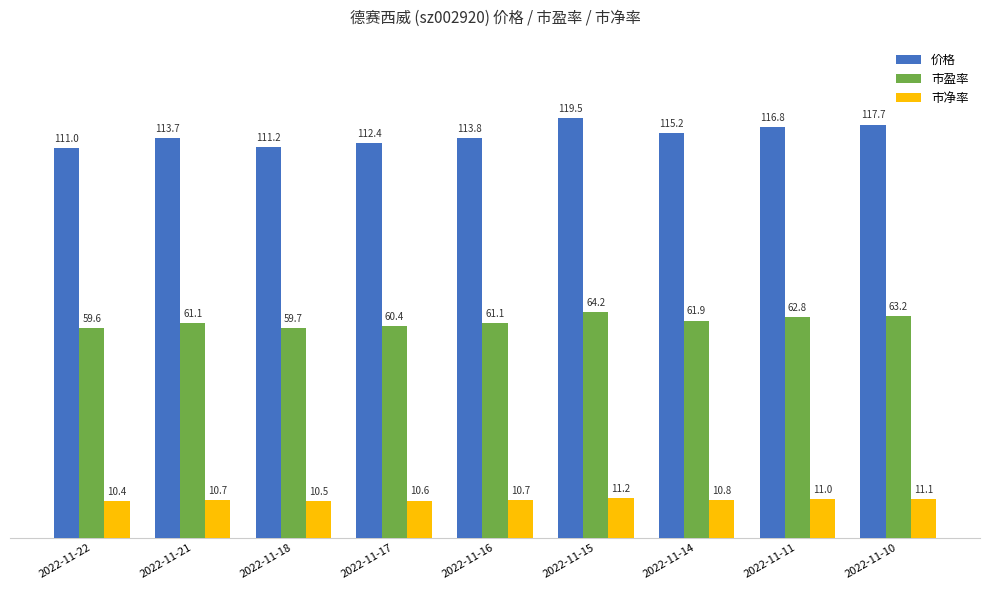

Which label corresponds to the smallest value in the chart?

2022-11-22